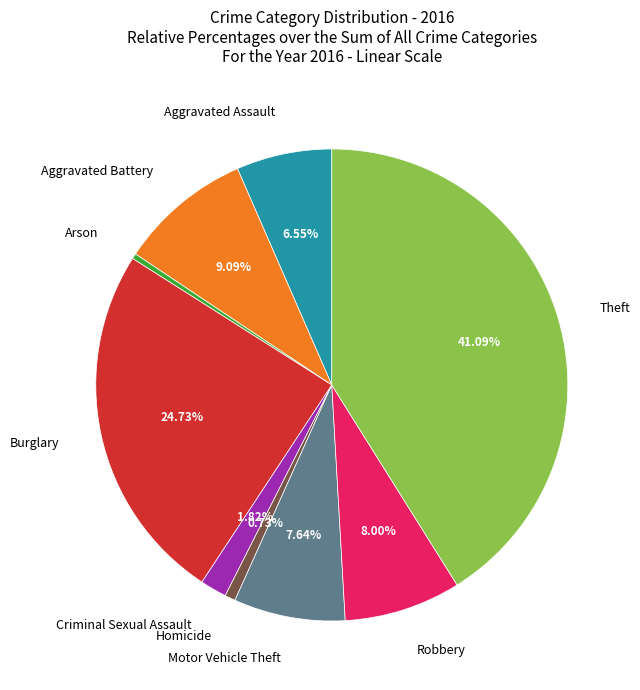

Do Aggravated Assault and Burglary together represent more than half of the pie?

No